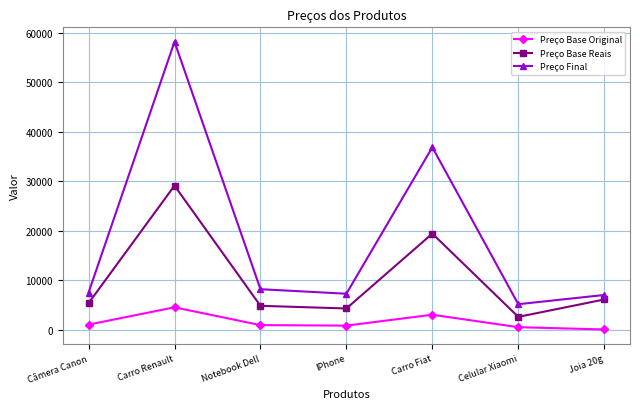

What is the average value of the Preço Base Original series?

1528.5